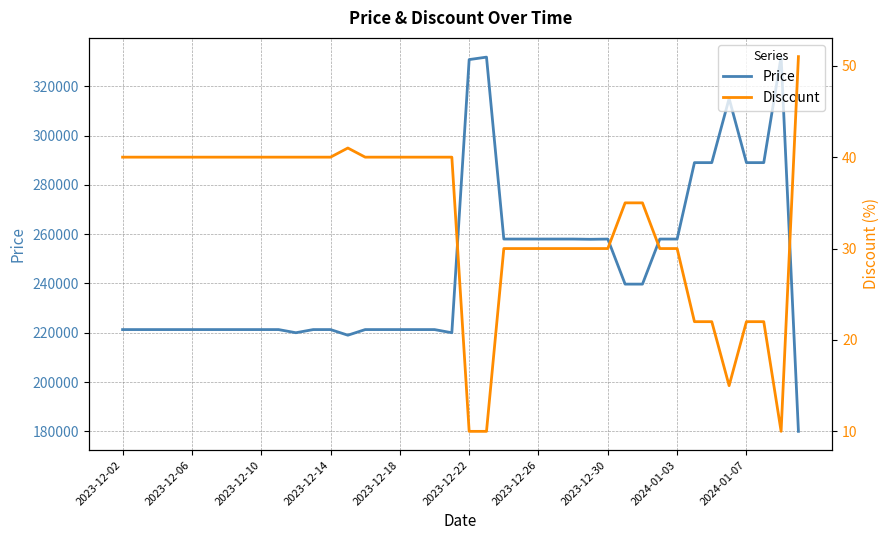

What is the difference between the maximum and minimum values in the Discount series?

41